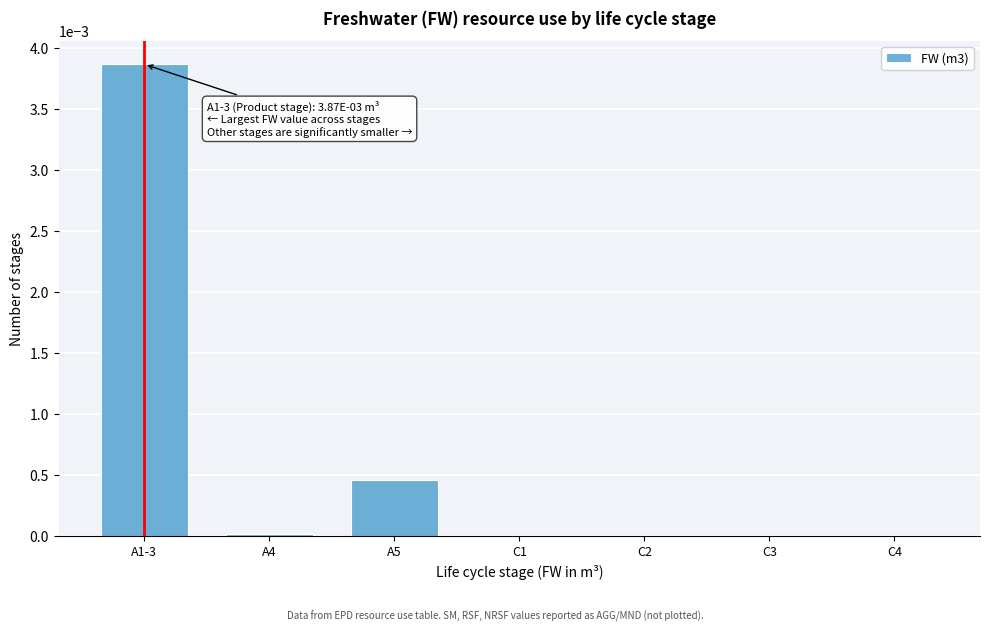

The chart shows a value of 0.0 at A1-3. True or false?

True